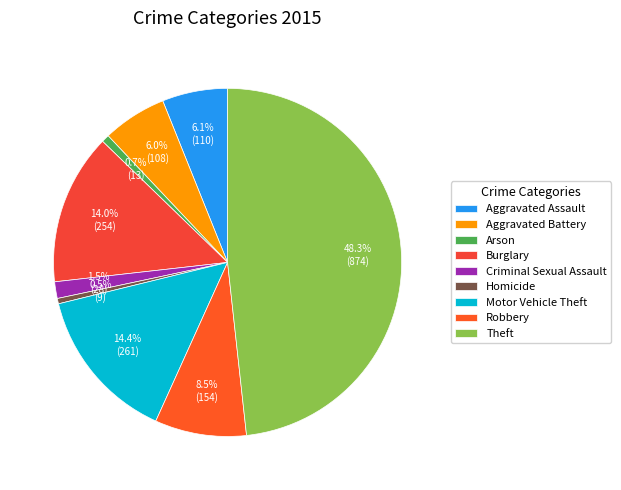

How many segments does this pie chart have?

9